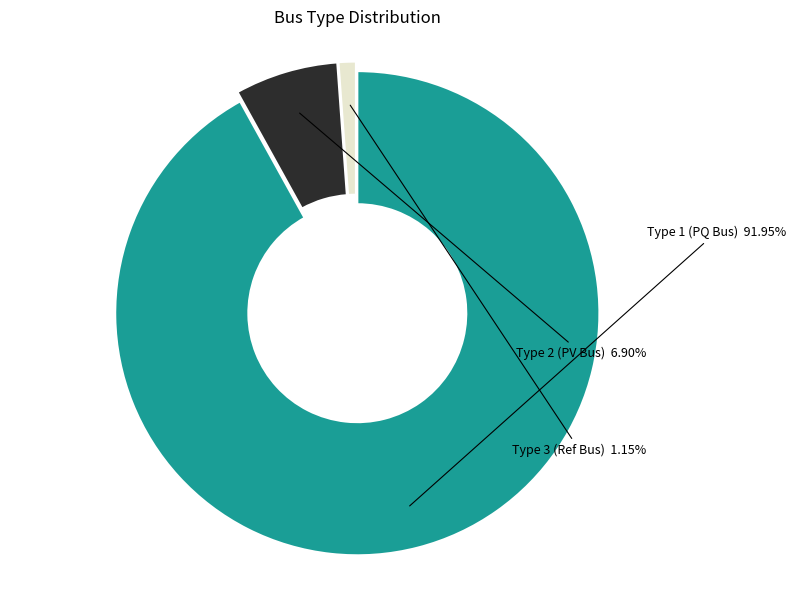

Is the sum of Type 3 (Ref Bus) and Type 2 (PV Bus) greater than half?

No